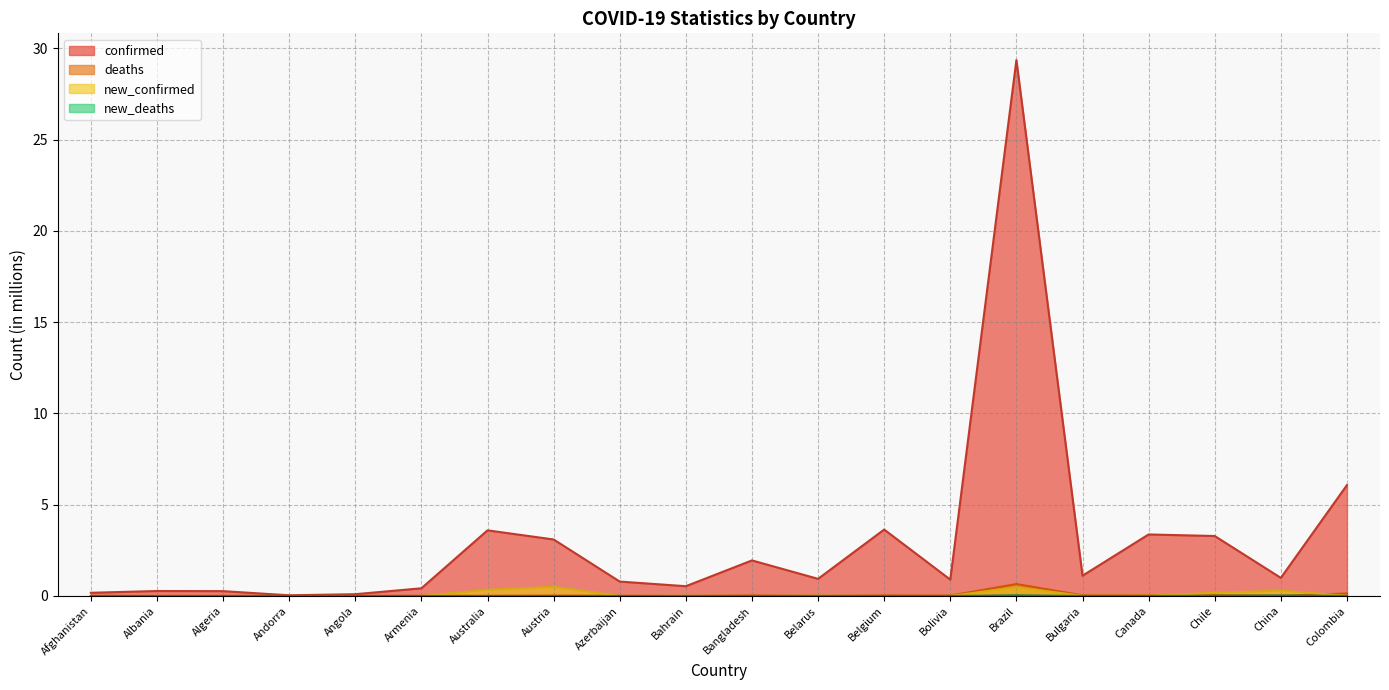

True or false: deaths has more than 0 points higher than both neighbors.

True